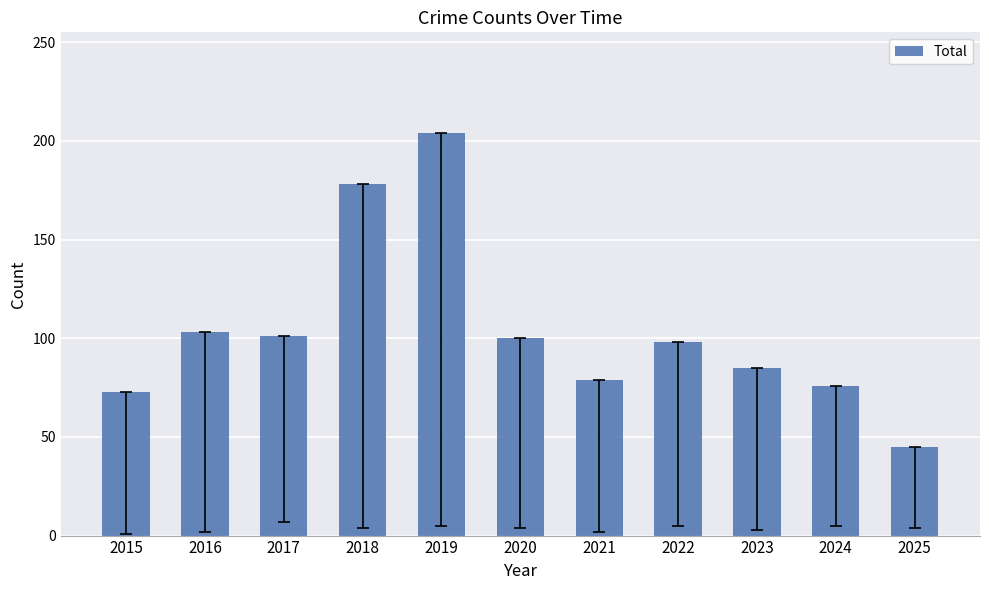

Is it true that the value at 2018 is 304?

False